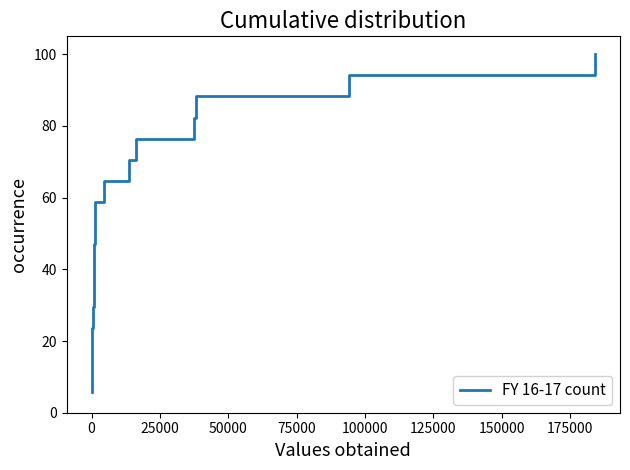

What is the smallest value displayed?

5.9